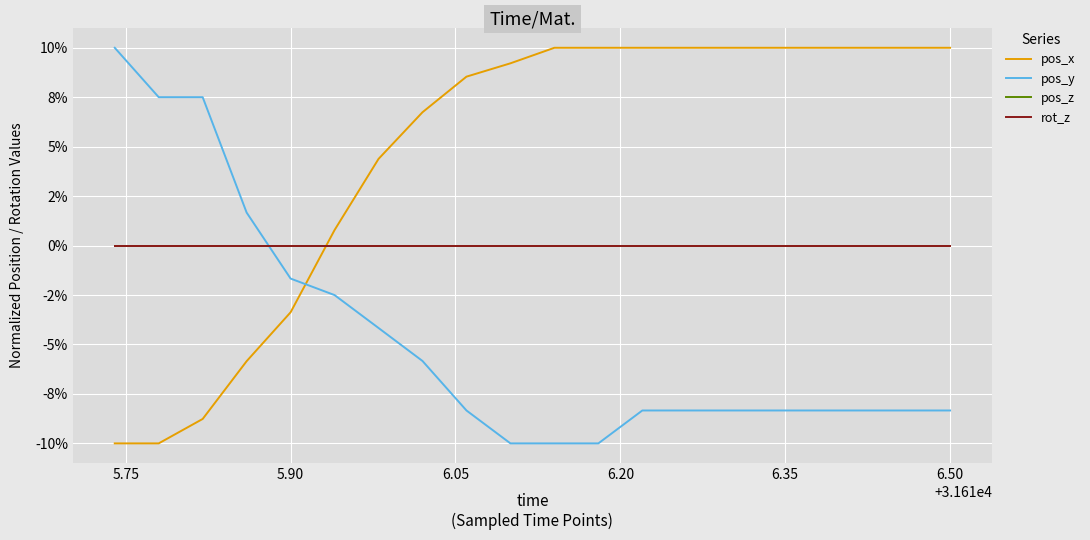

True or false: rot_z has more than 1 points higher than both neighbors.

False